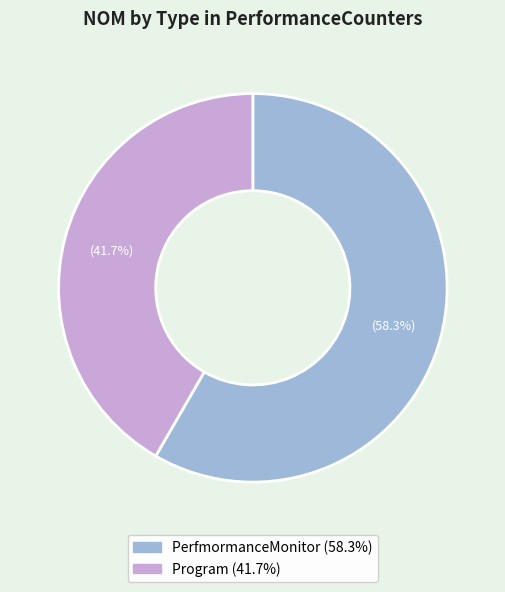

To the nearest percent, what is the average slice percentage?

50%